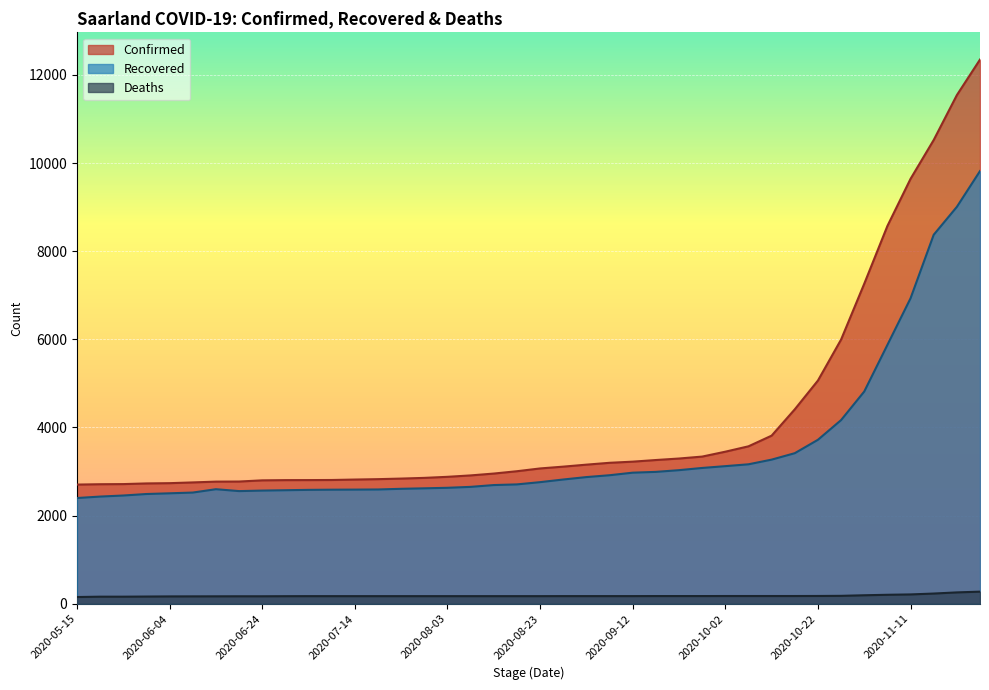

The value of Confirmed at 2020-10-12 is 3815. True or false?

True